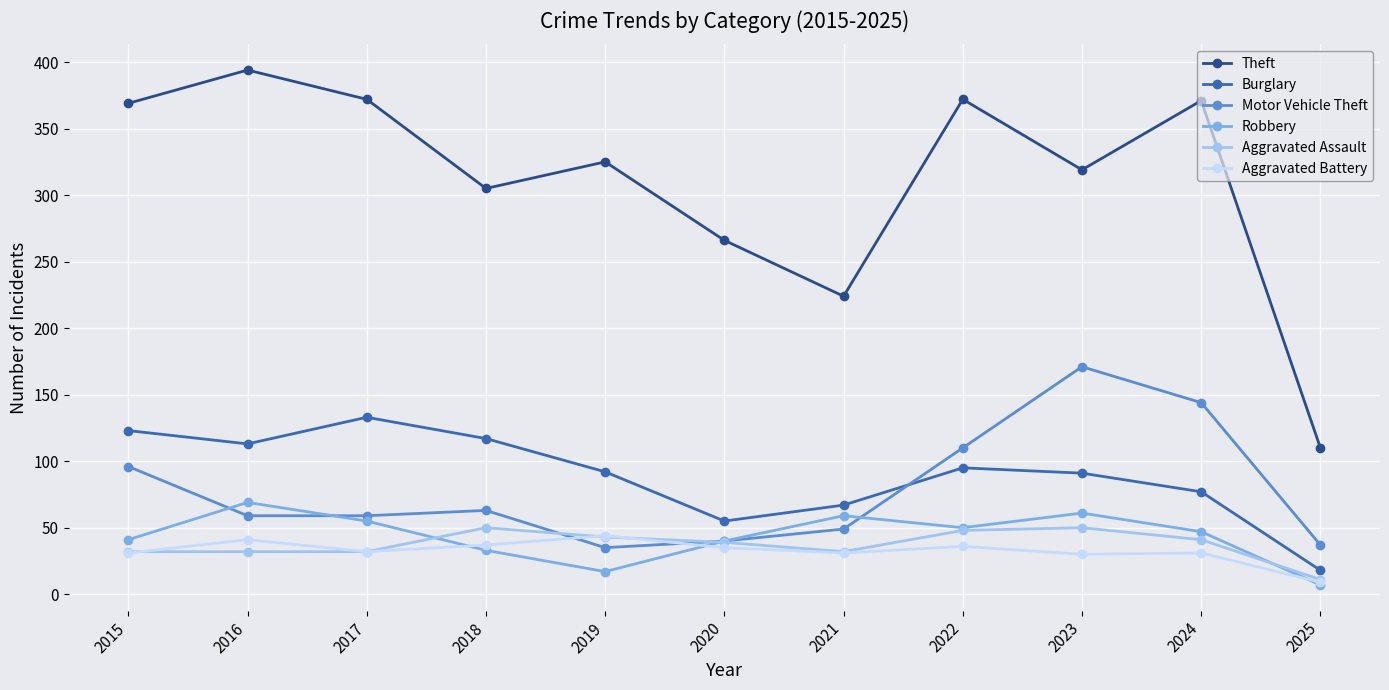

True or false: Aggravated Battery has a value of 41 at 2016.

True